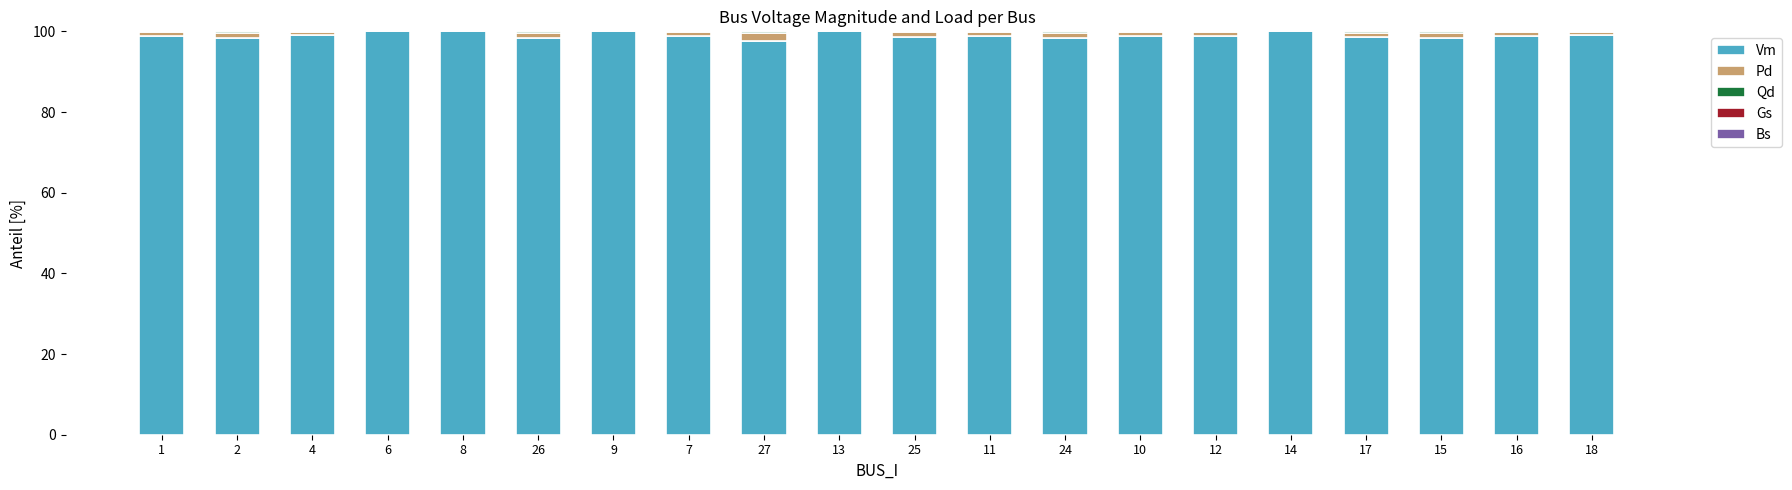

What is the highest value of the Vm series?

100.0